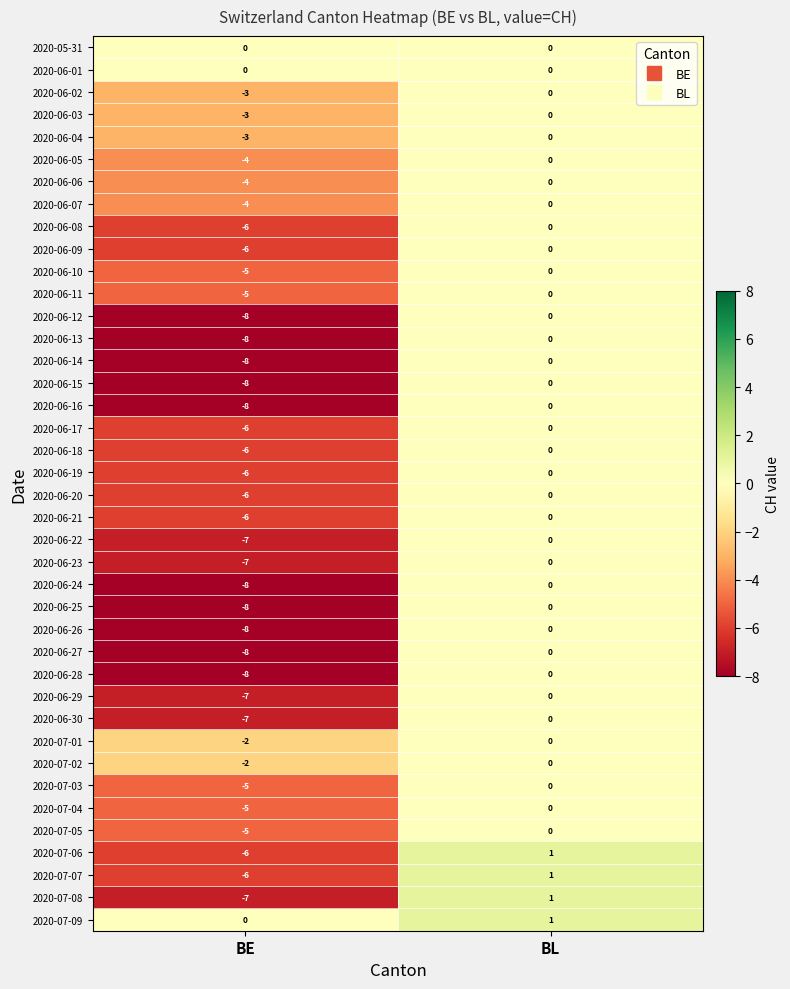

At how many categories does at least one series exceed -4?

2